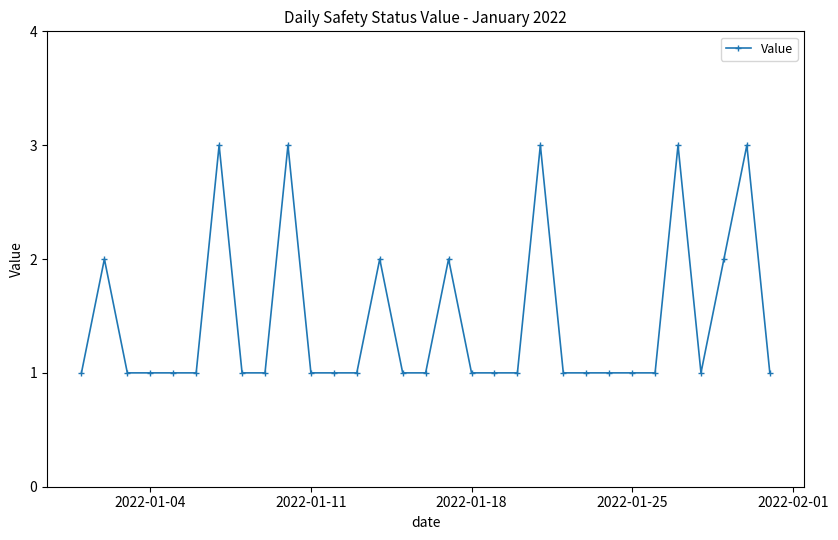

What is the value of the 4th point from the left?

1